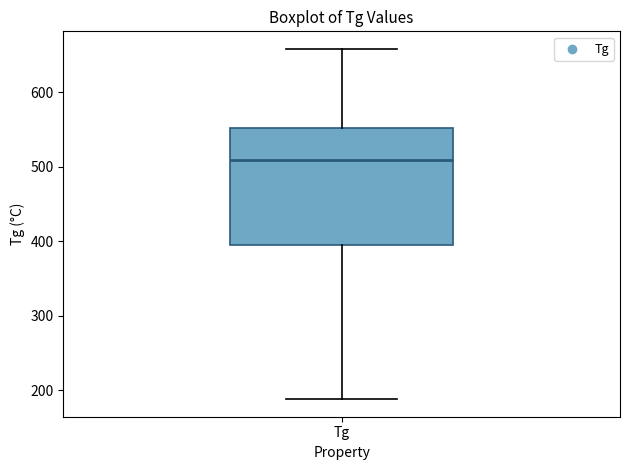

Read this box plot against the y-axis: the position of the median line, the range covered by the box, and the ends of both whiskers. The values are not printed on the chart, so give them approximately, as read against the axis.

median 510, box 400 to 550, whiskers 190 to 660